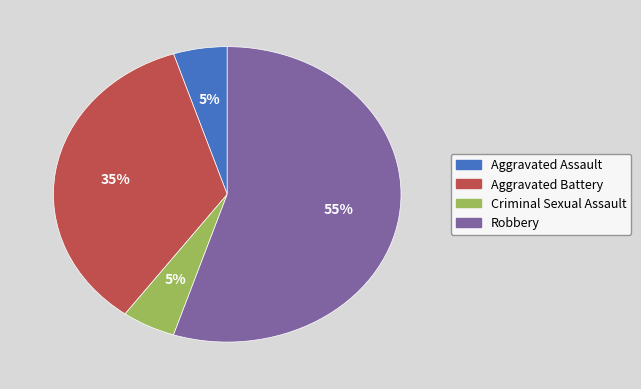

Is the sum of Aggravated Assault and Criminal Sexual Assault greater than half?

No